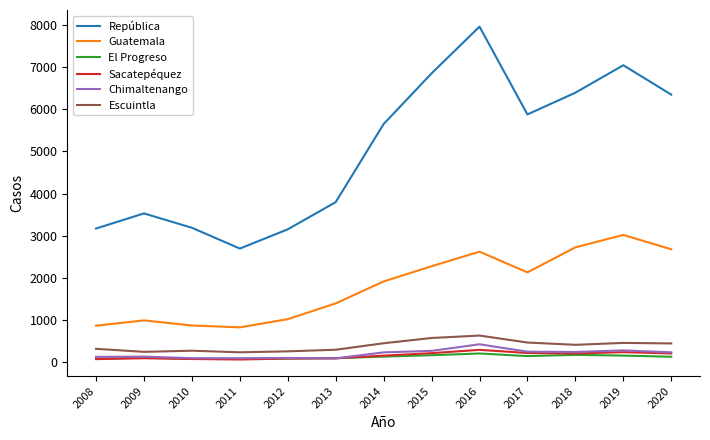

Which series changed the most between 2009 and 2017?

República